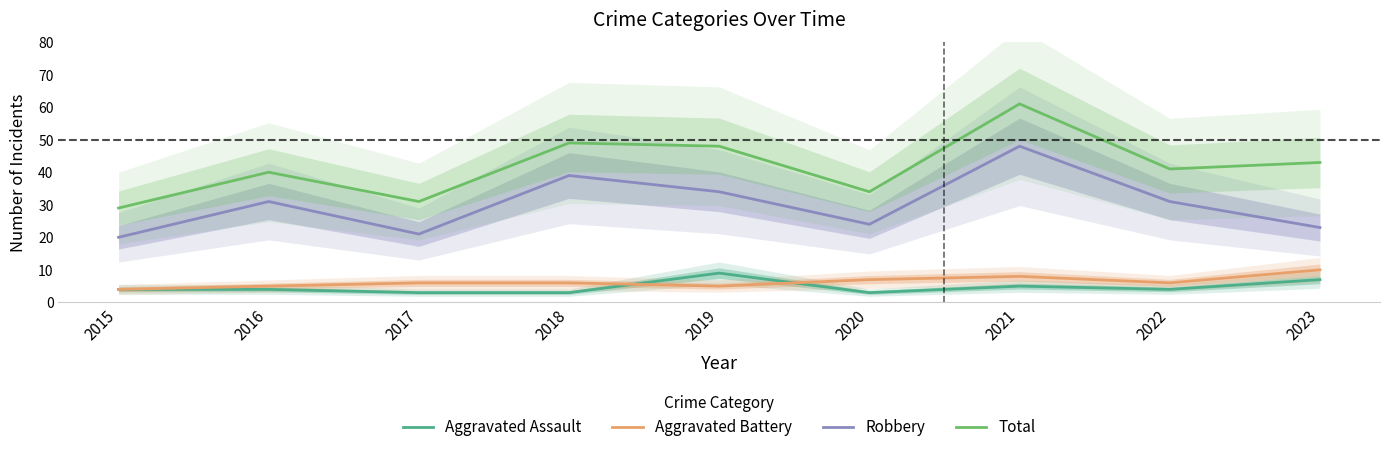

Reading left to right, transcribe all the data shown in this chart.

Aggravated Assault: 2015=4	2016=4	2017=3	2018=3	2019=9	2020=3	2021=5	2022=4	2023=7
Aggravated Battery: 2015=4	2016=5	2017=6	2018=6	2019=5	2020=7	2021=8	2022=6	2023=10
Robbery: 2015=20	2016=31	2017=21	2018=39	2019=34	2020=24	2021=48	2022=31	2023=23
Total: 2015=29	2016=40	2017=31	2018=49	2019=48	2020=34	2021=61	2022=41	2023=43